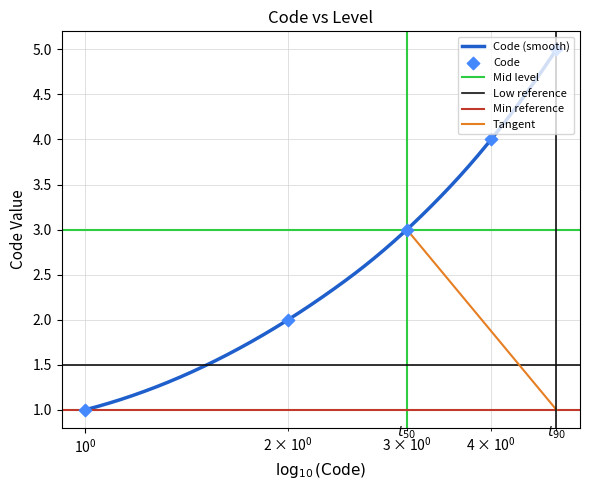

What is the maximum value for Code (smooth)?

5.0